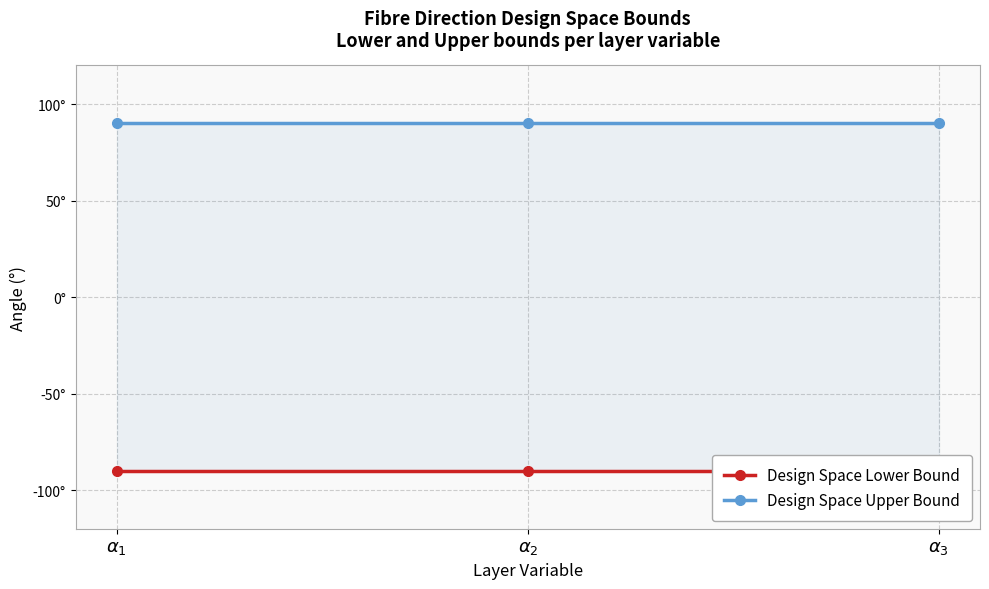

List the labels in order of Design Space Lower Bound value, largest first.

$\alpha_1$, $\alpha_2$, $\alpha_3$